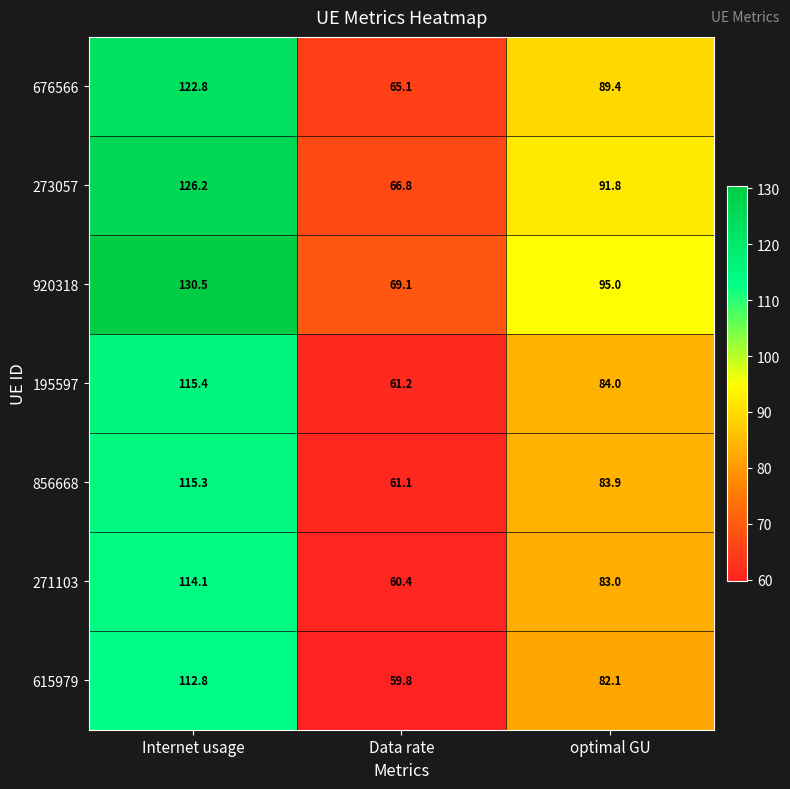

What is the spread (max minus min) of values at optimal GU?

12.9